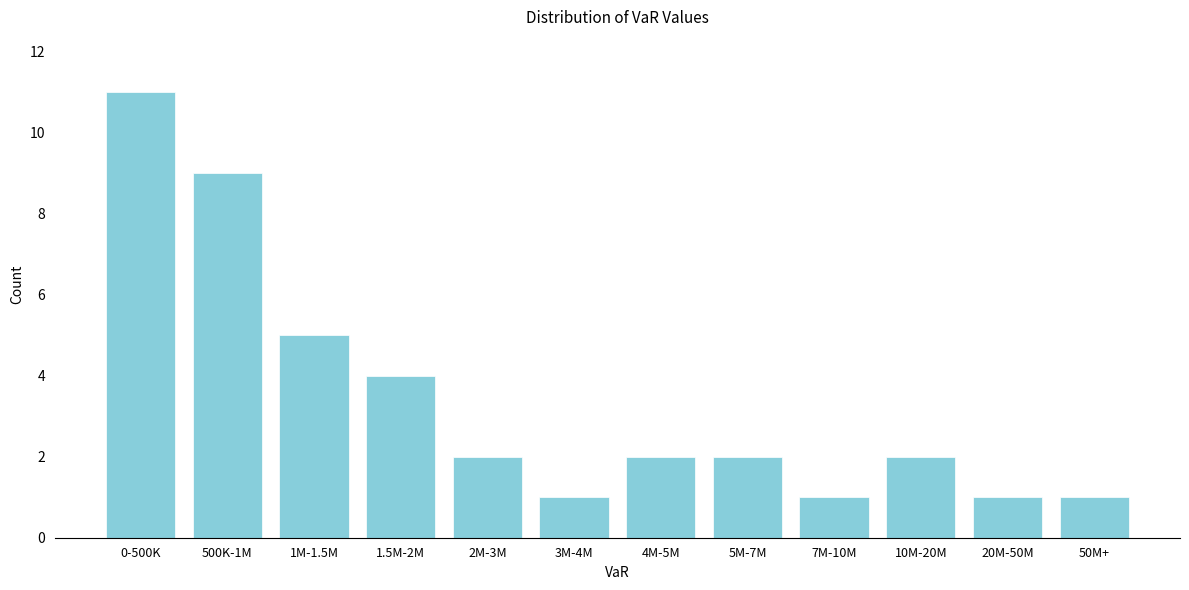

Reading right to left, transcribe all the data shown in this chart.

1	1	2	1	2	2	1	2	4	5	9	11